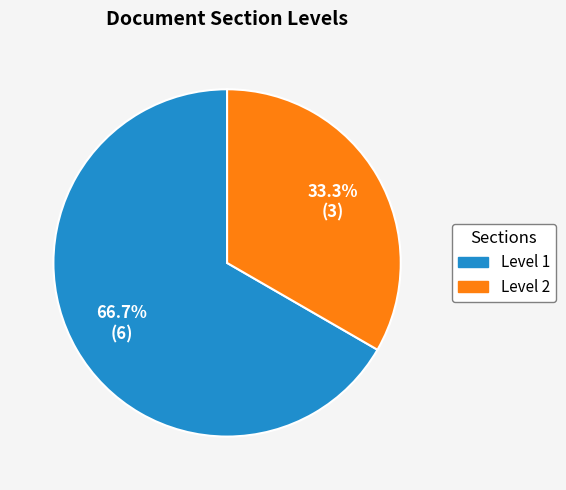

Does any single category account for the majority?

Yes